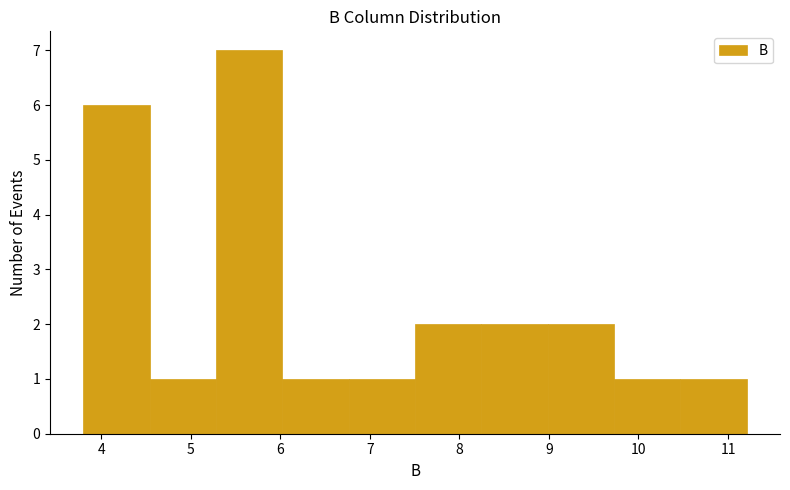

What is the height of the bar covering 6.8 to 7.5 on the x-axis? Neither the bar edges nor the heights are printed on the chart, so give them approximately, as read against the axes.

1